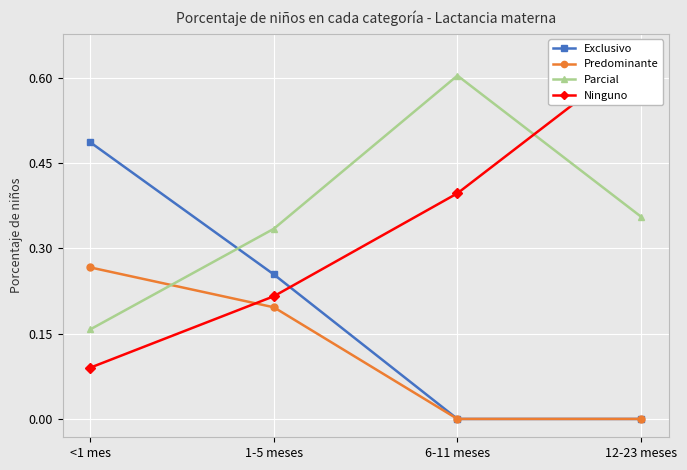

Is it true that Predominante equals 0.0 at 6-11 meses?

True